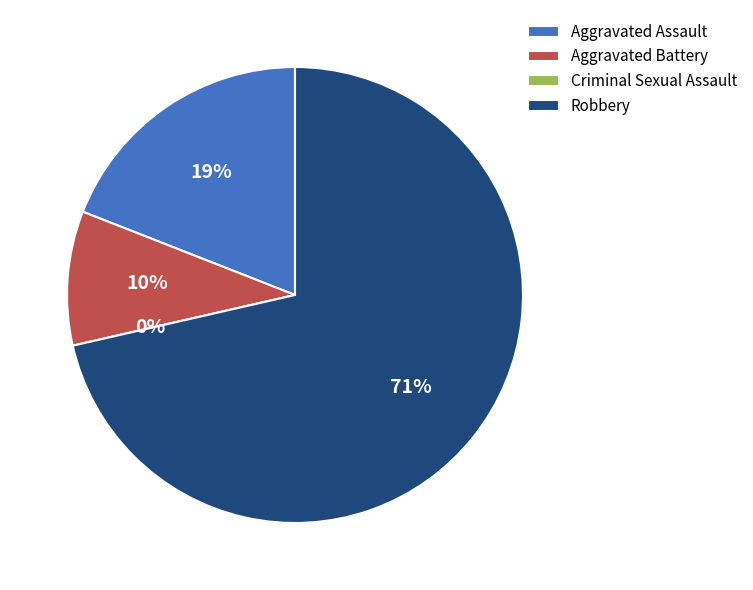

Which slice is the smallest?

Criminal Sexual Assault